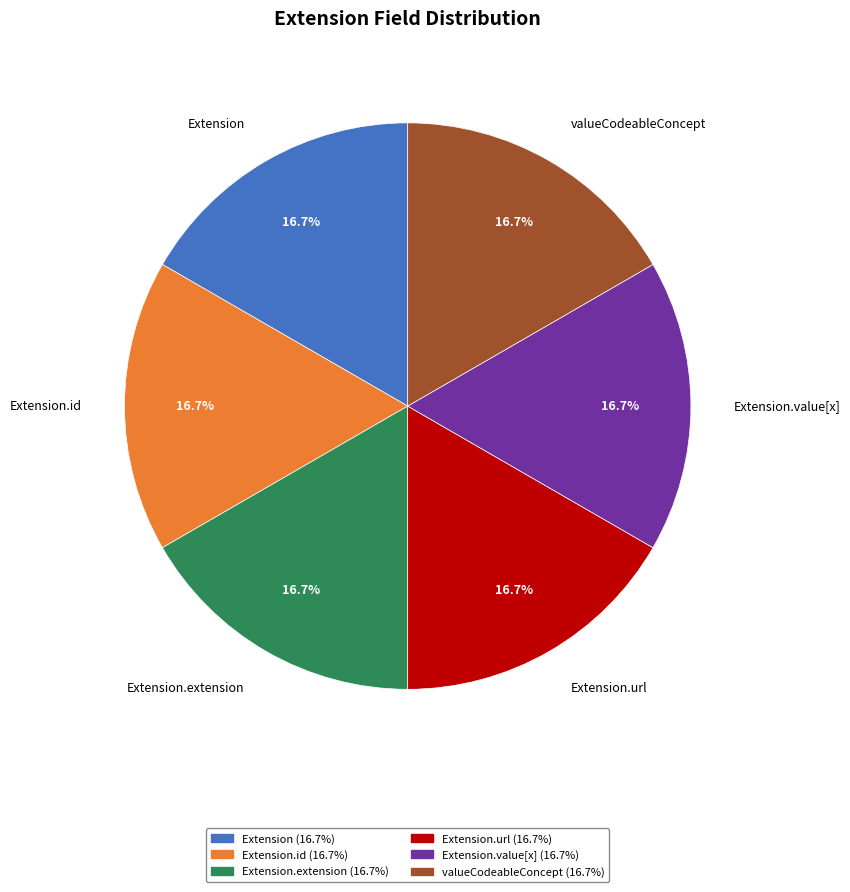

Is there a majority slice in this chart?

No